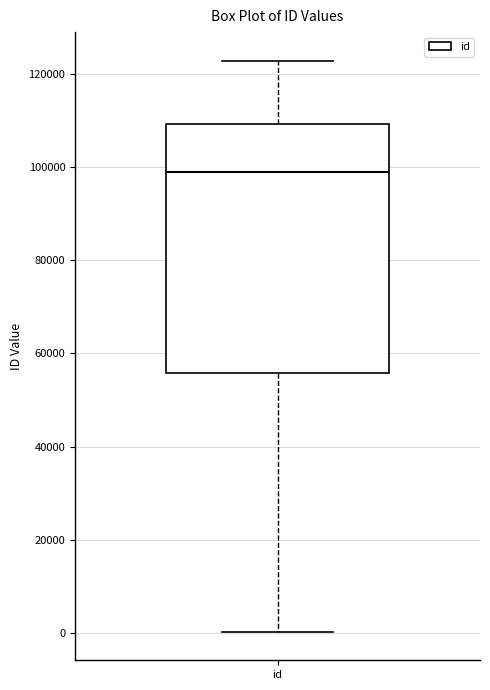

Read this box plot against the y-axis: the position of the median line, the range covered by the box, and the ends of both whiskers. The values are not printed on the chart, so give them approximately, as read against the axis.

median 98000, box 56000 to 110000, whiskers 0 to 122000